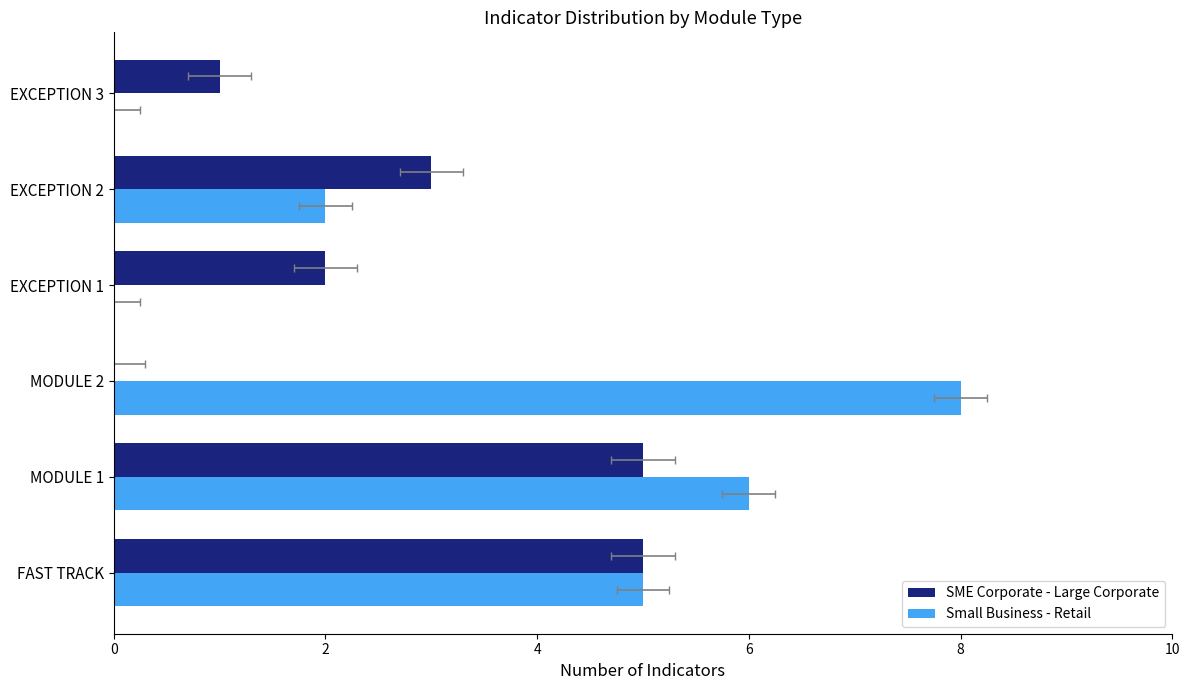

What is the difference between the maximum and minimum values in the Small Business - Retail series?

8